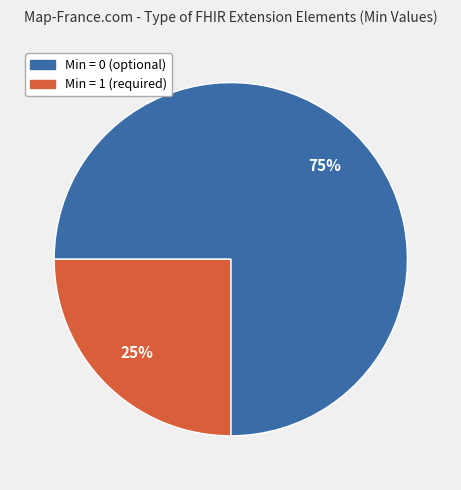

To the nearest percent, what is the difference between the largest and smallest slice percentages?

50%